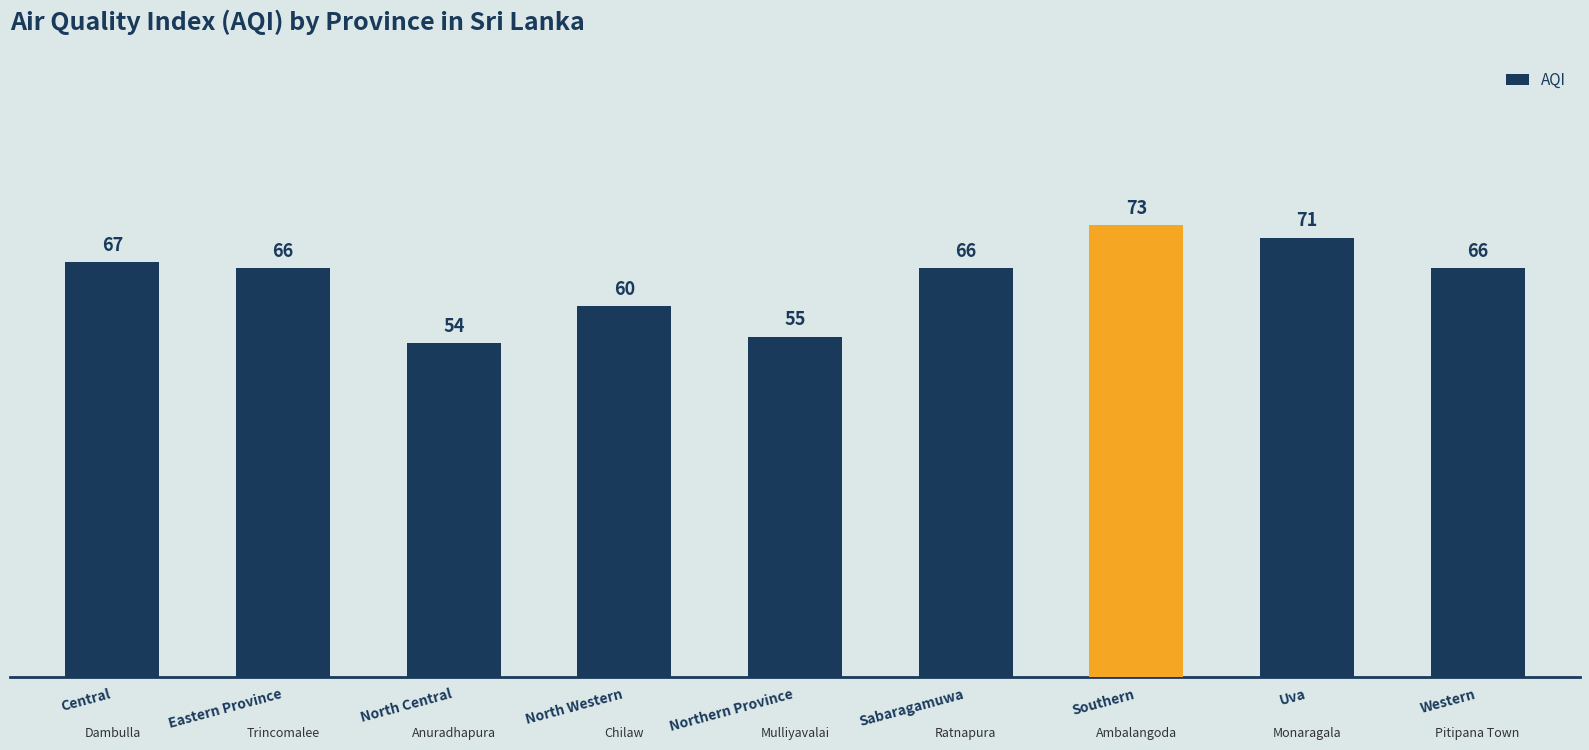

Are the bars horizontal?

No